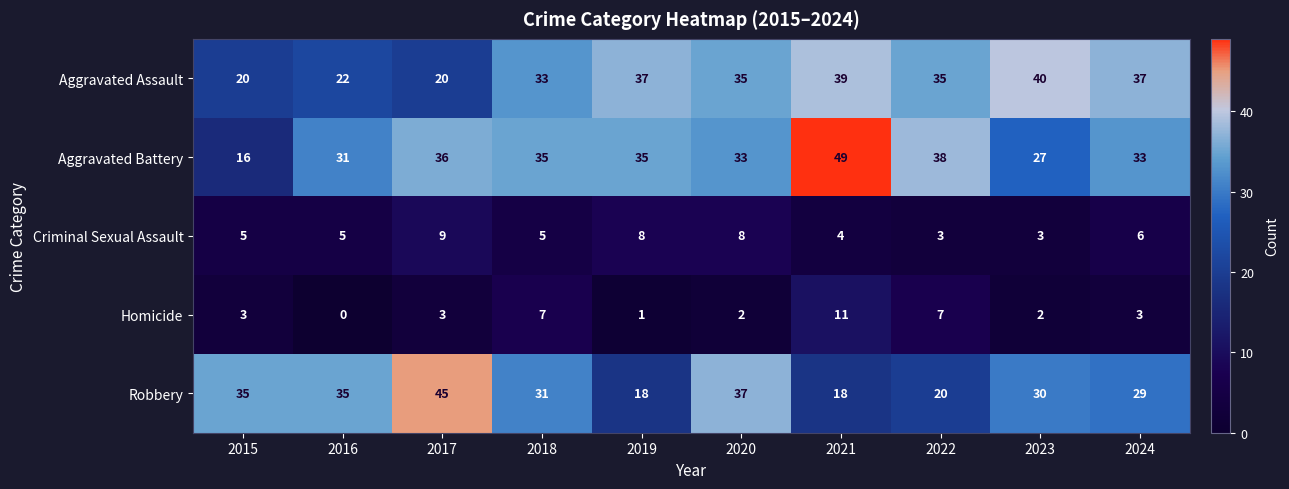

List the series in order of their peak value, lowest first.

Criminal Sexual Assault, Homicide, Aggravated Assault, Robbery, Aggravated Battery